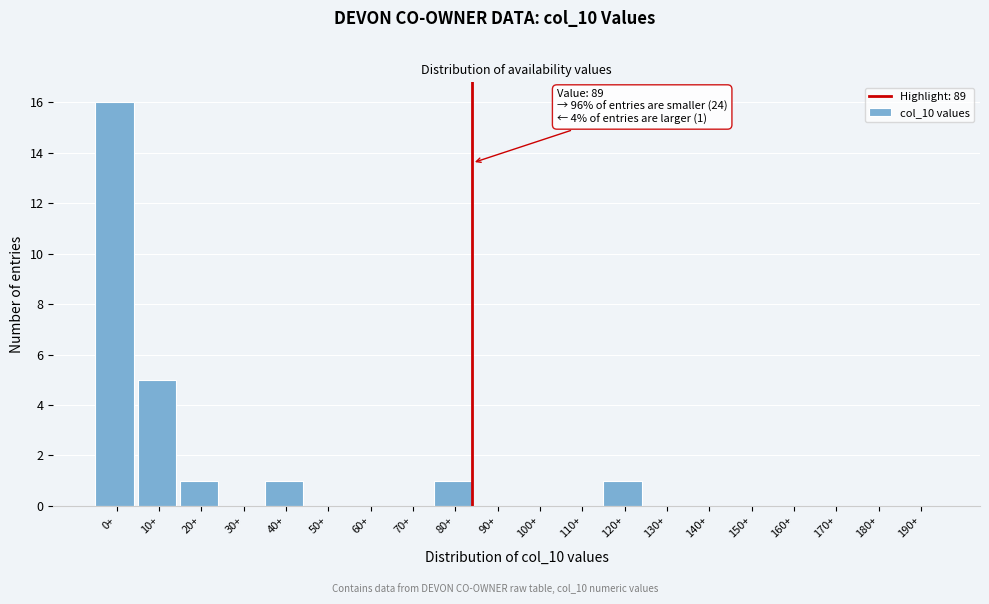

Reading left to right, what are all the values shown in this chart?

0+=16	10+=5	20+=1	30+=0	40+=1	50+=0	60+=0	70+=0	80+=1	90+=0	100+=0	110+=0	120+=1	130+=0	140+=0	150+=0	160+=0	170+=0	180+=0	190+=0